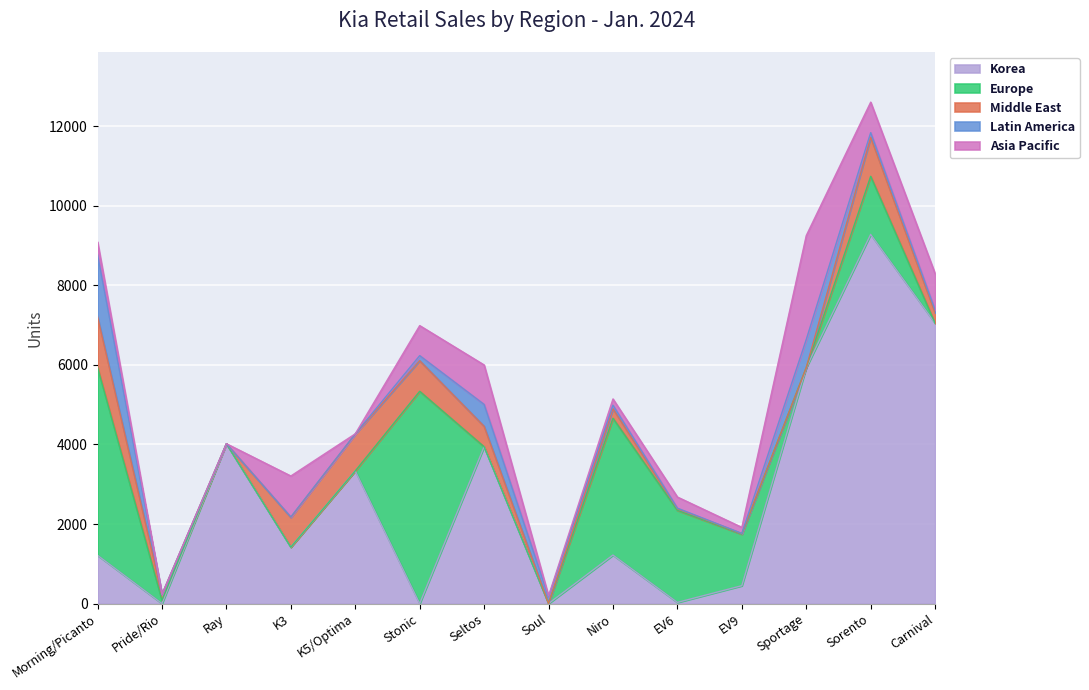

The Asia Pacific series shows 151 at EV9. True or false?

True